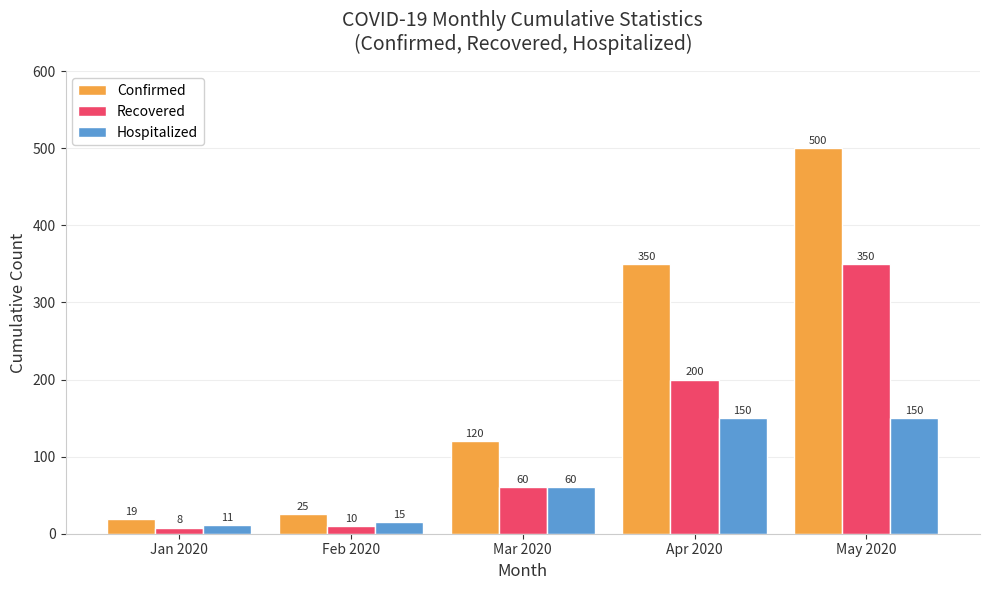

What is the difference between the highest and lowest values at Feb 2020?

15